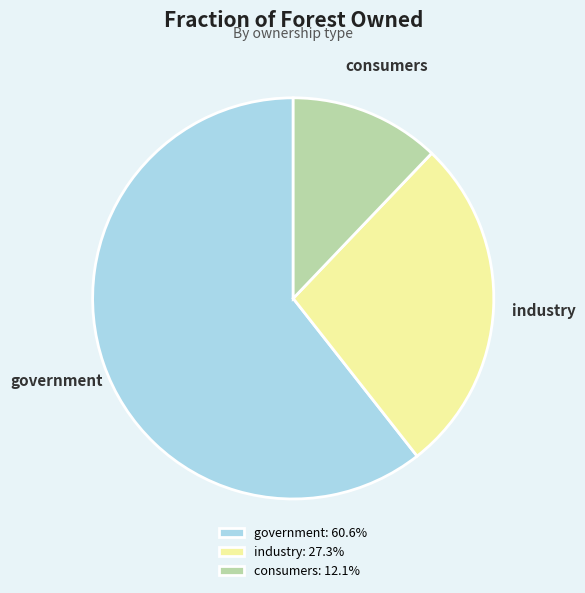

Is industry the majority of the pie?

No